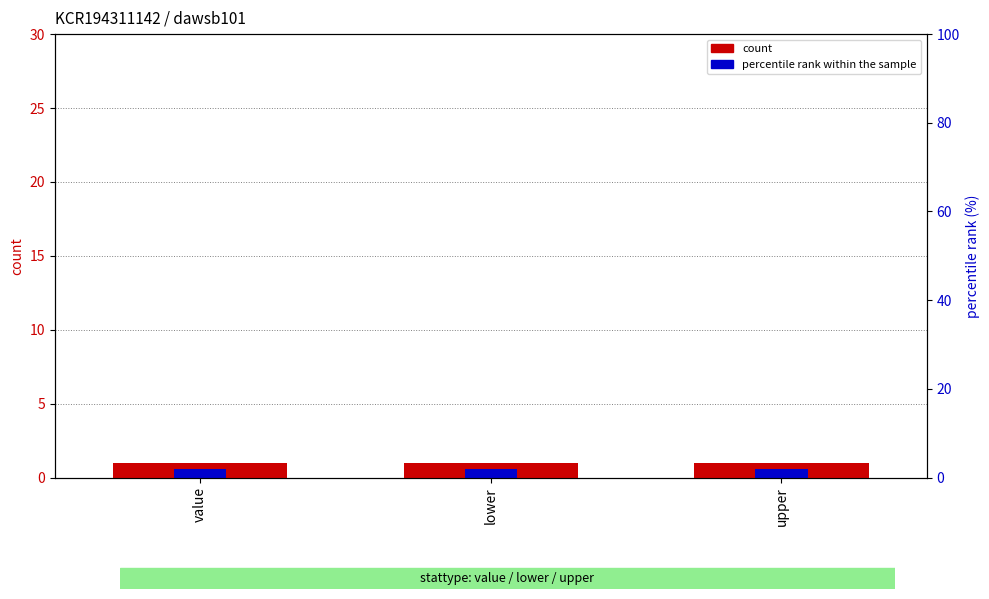

What value does the percentile rank within the sample series have at upper?

0.6